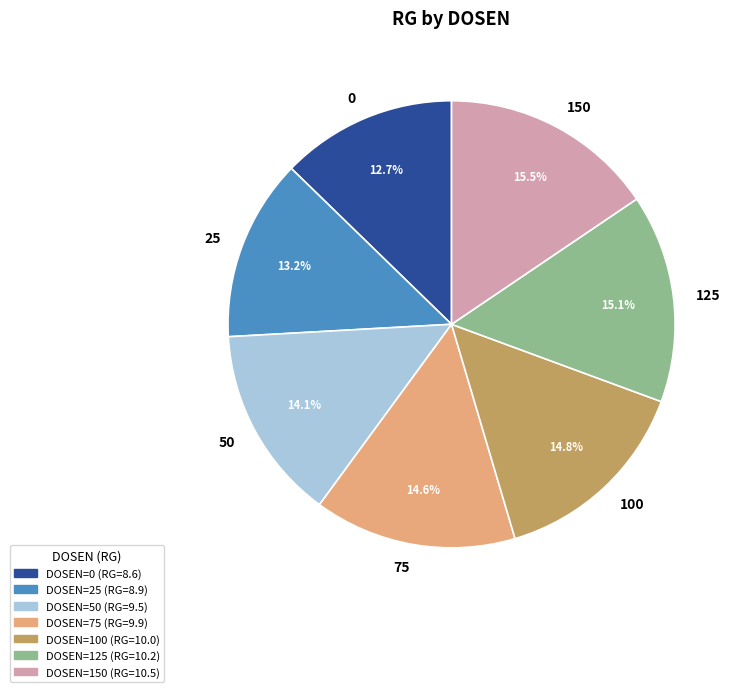

To the nearest percent, what percentage of the pie is 125?

15%